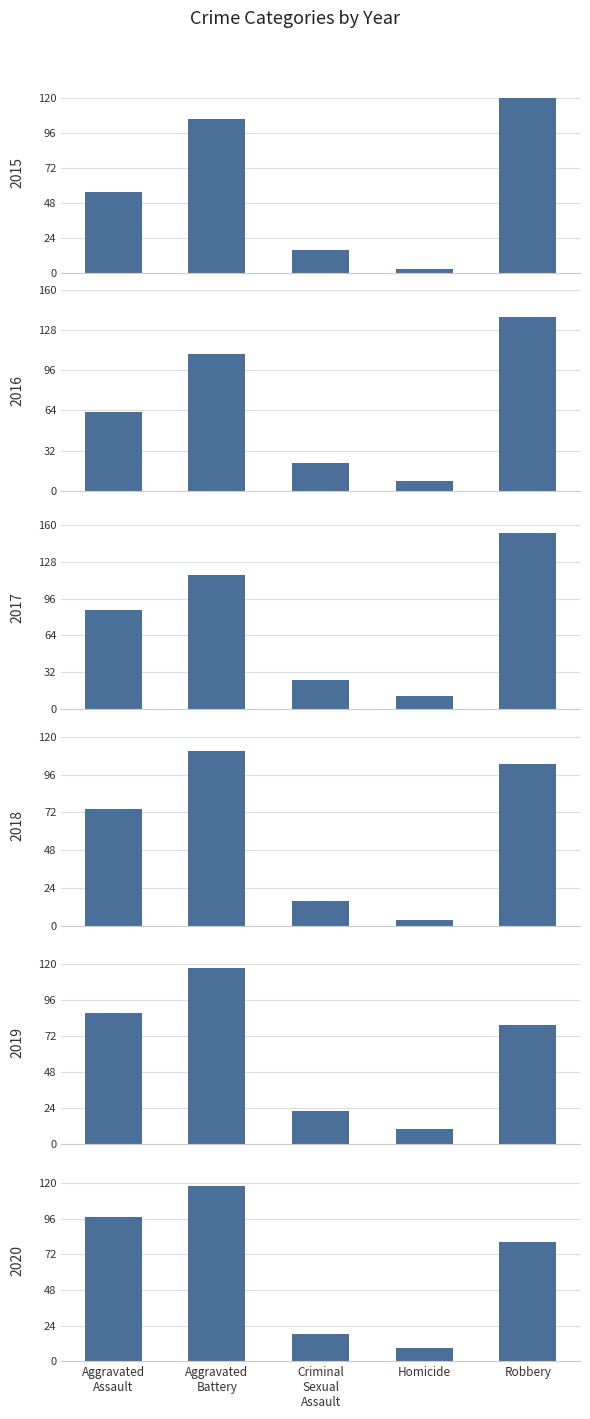

How many groups of bars are there?

5